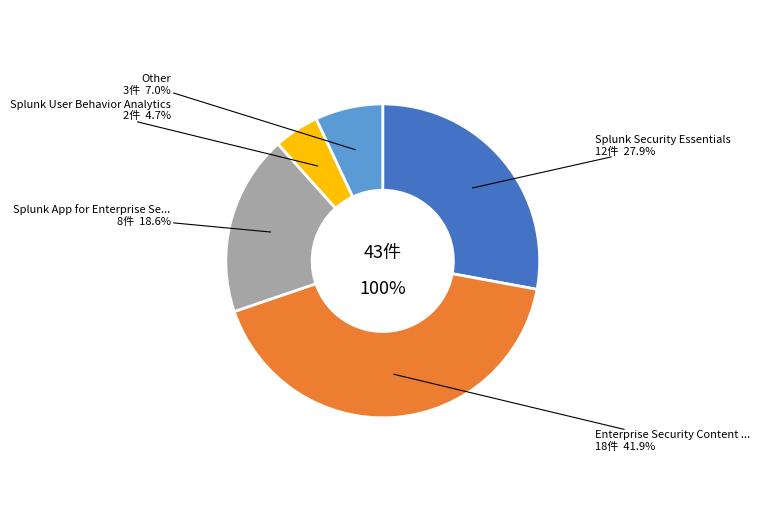

Between Splunk_App_for_Enterprise_Security and Other, which is larger?

Splunk_App_for_Enterprise_Security